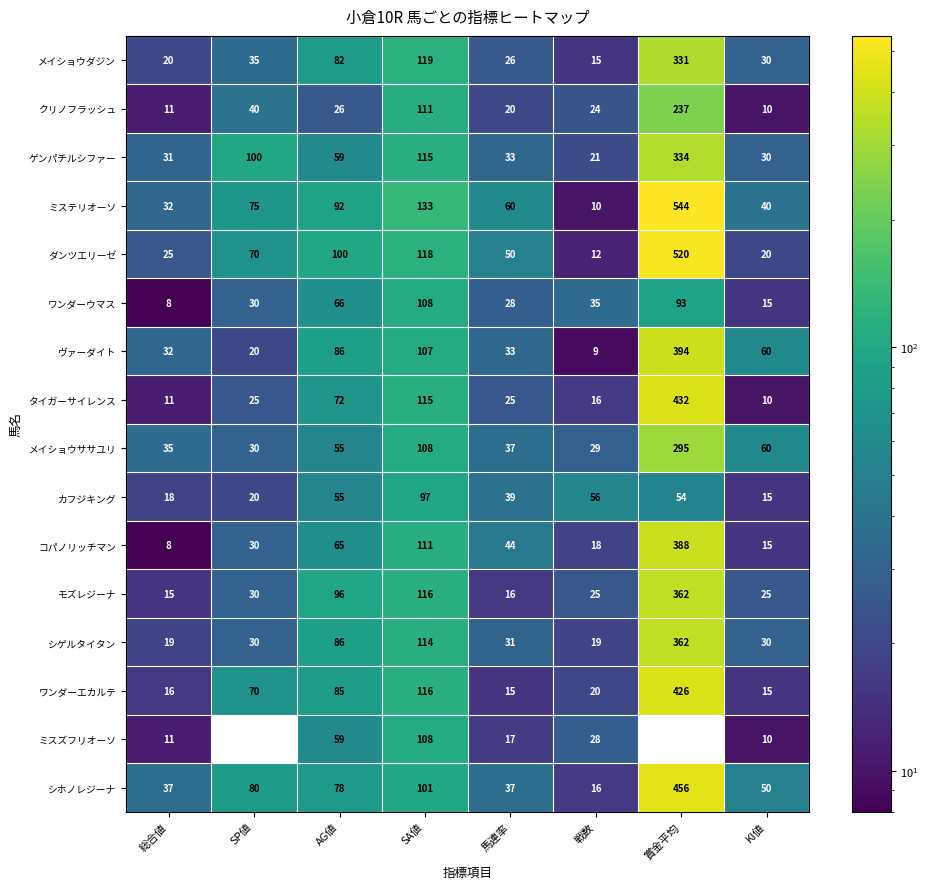

Which category has the highest value in the タイガーサイレンス series?

賞金平均